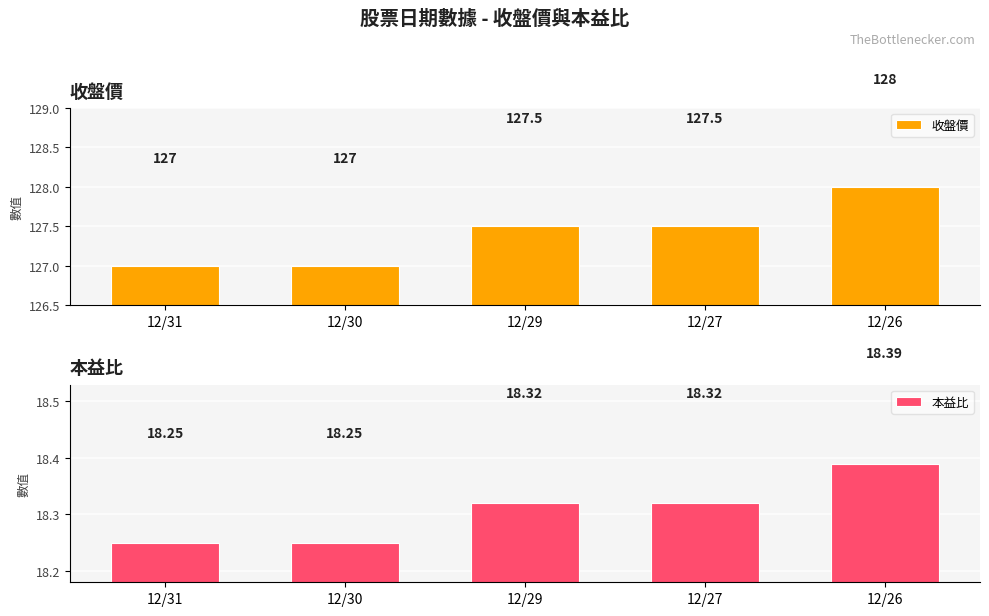

Are the bars horizontal?

No